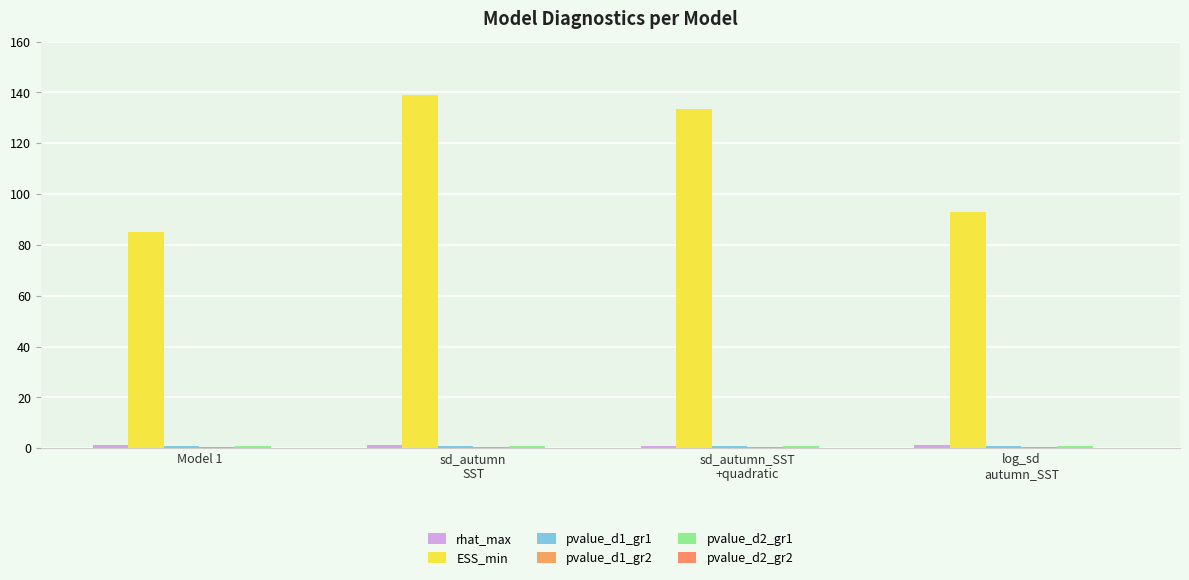

Which category has the highest value in the pvalue_d1_gr1 series?

log_sd
autumn_SST